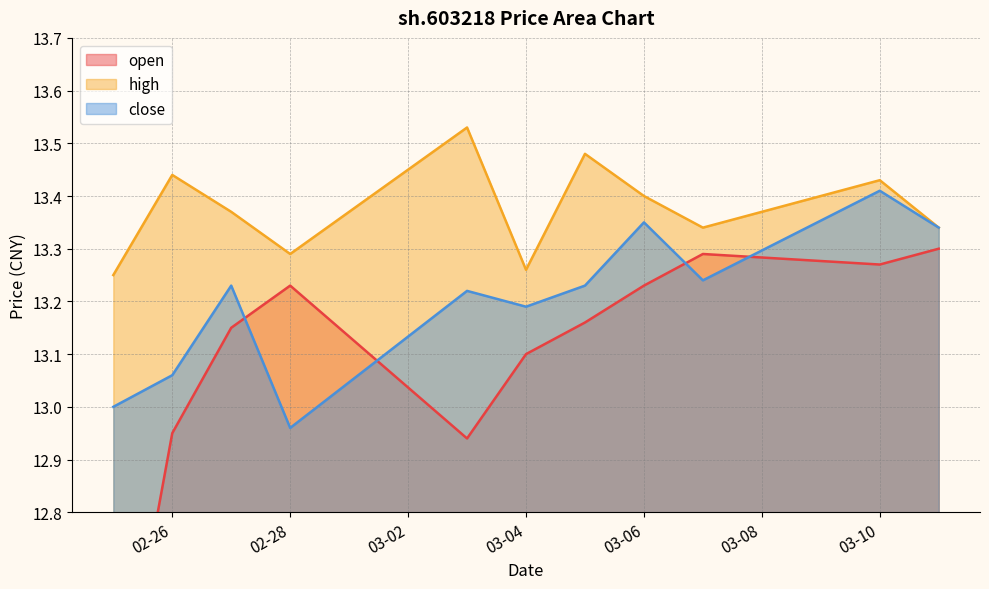

How many high values are between 13 and 14?

11